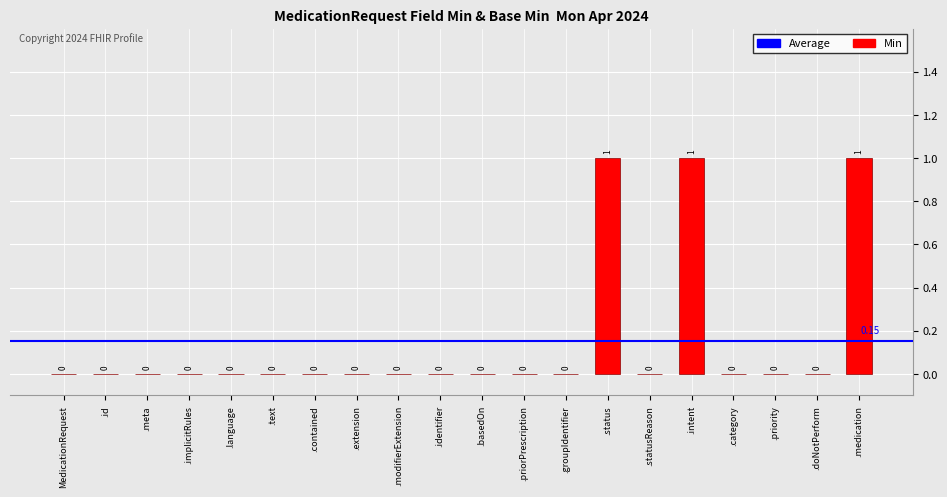

What is the sum of all values?

3